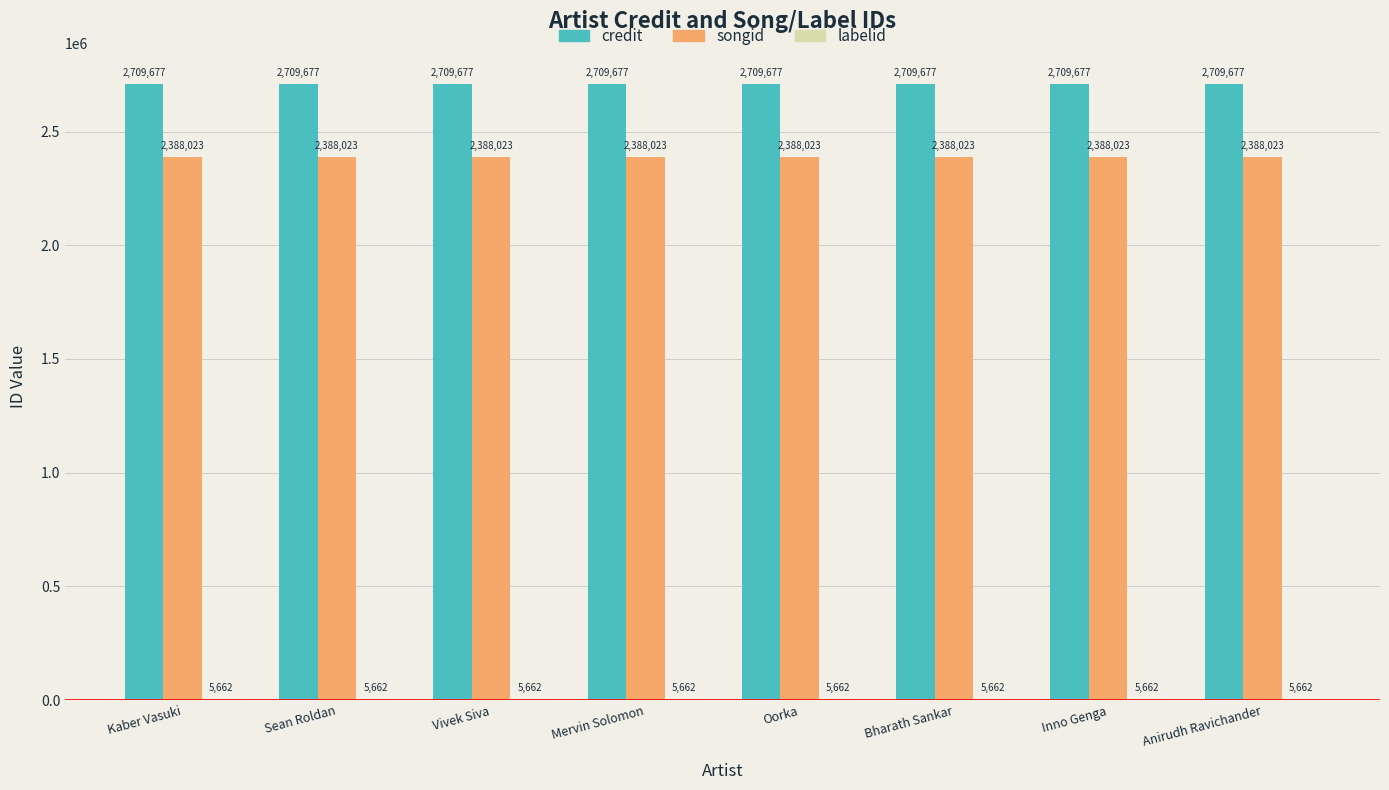

What is the approximate value of songid at Anirudh Ravichander?

2388023